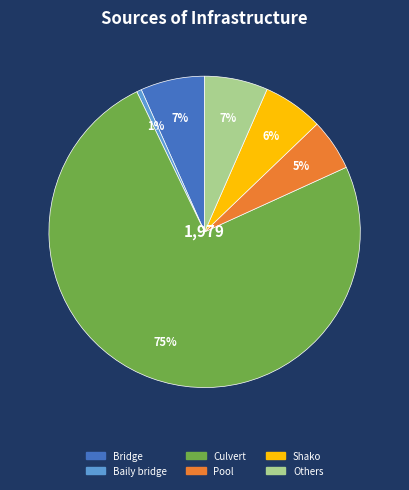

To the nearest percent, what percentage of the pie is Shako?

6%